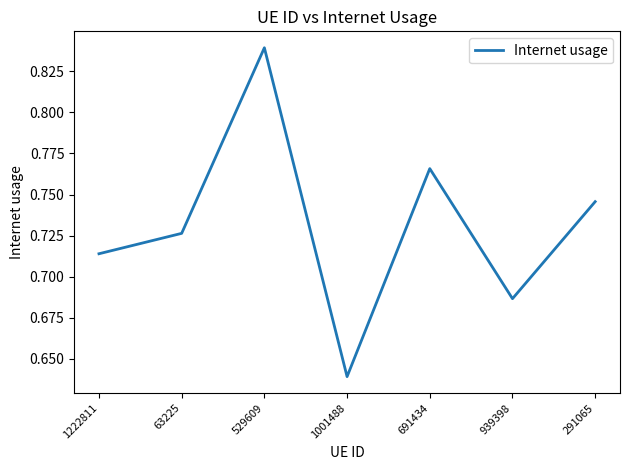

At which category does the data reach its first local peak?

529609